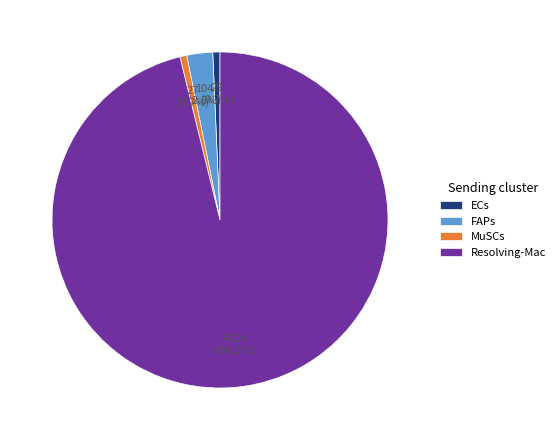

Count the number of slices in the pie.

4